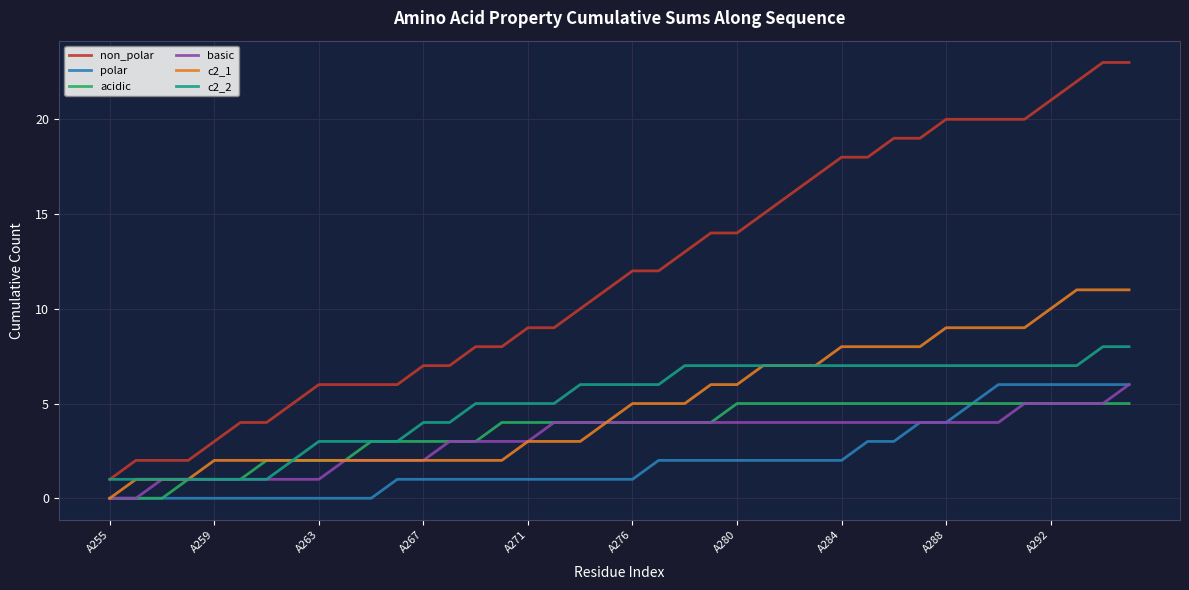

Is this an area chart (filled region under the line)?

No